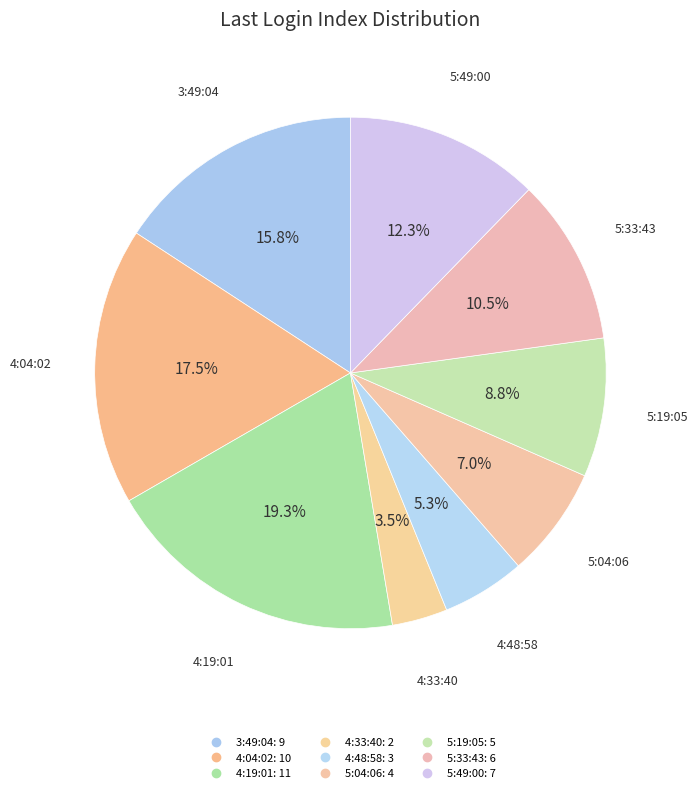

Count the number of slices in the pie.

9